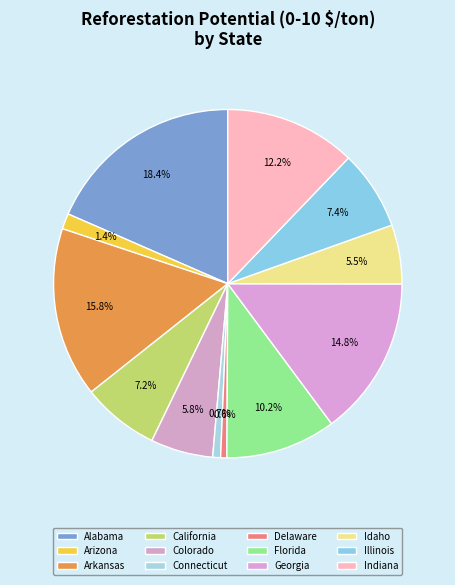

To the nearest percent, what percentage of the pie is Arkansas?

16%